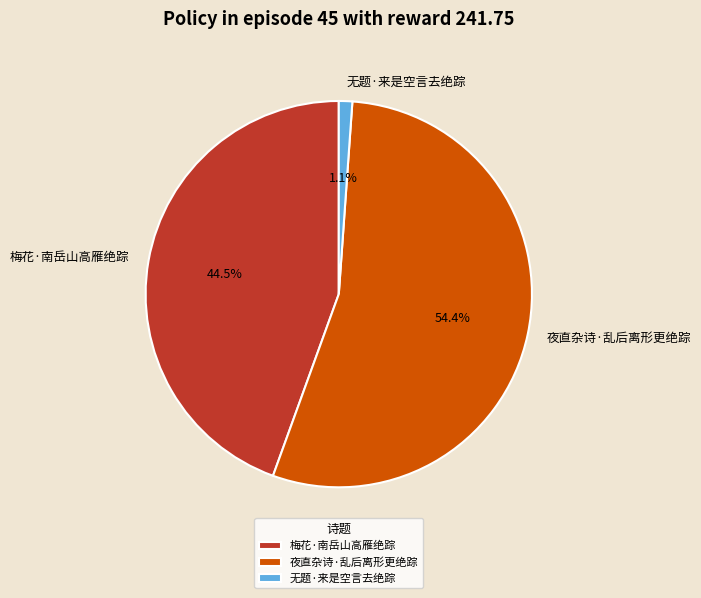

To the nearest percent, what portion does 夜直杂诗·乱后离形更绝踪 represent?

54%